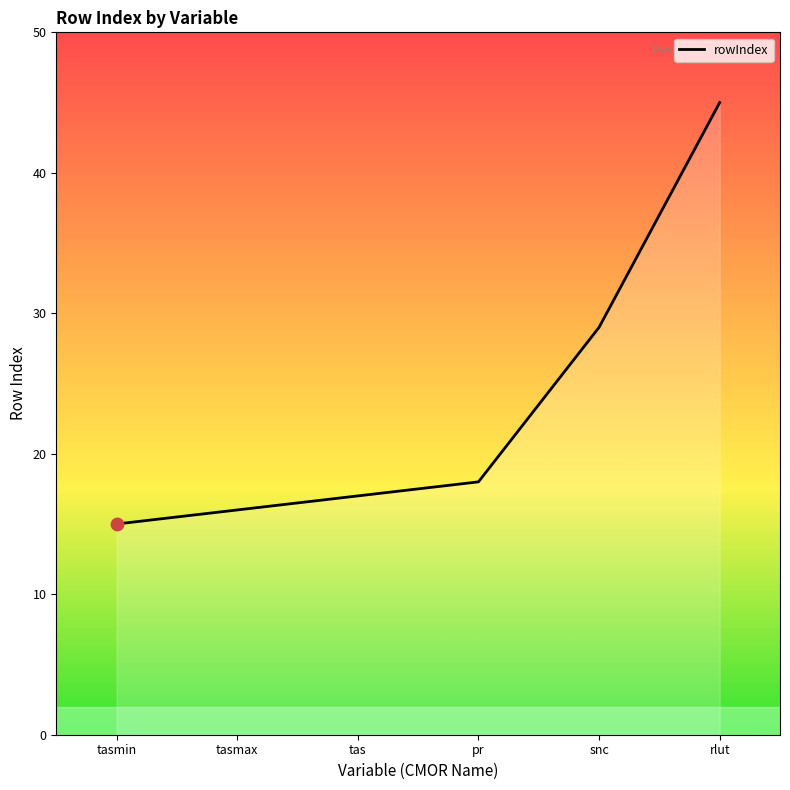

Approximately how many times larger is the value at tasmin compared to pr?

0.8